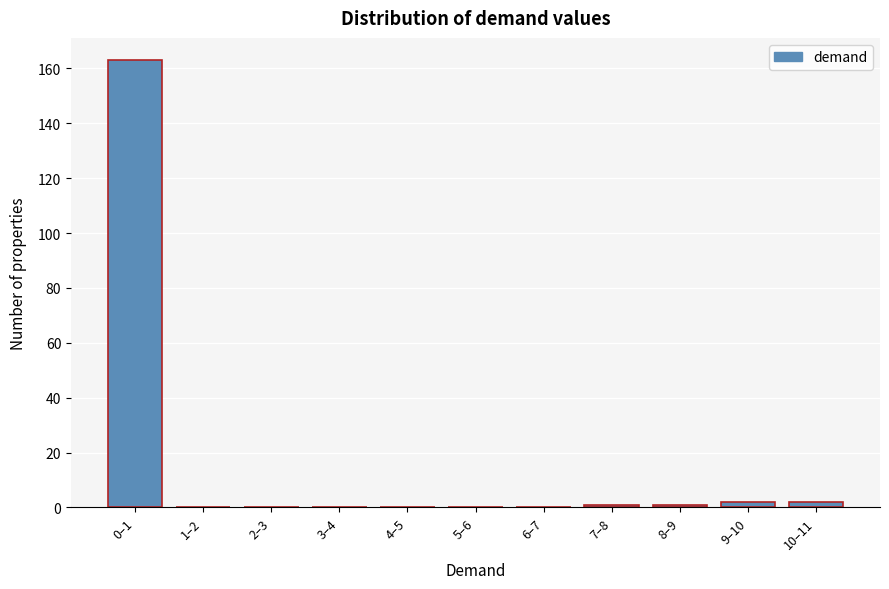

Reading left to right, transcribe all the data shown in this chart.

0–1=163	1–2=0	2–3=0	3–4=0	4–5=0	5–6=0	6–7=0	7–8=1	8–9=1	9–10=2	10–11=2